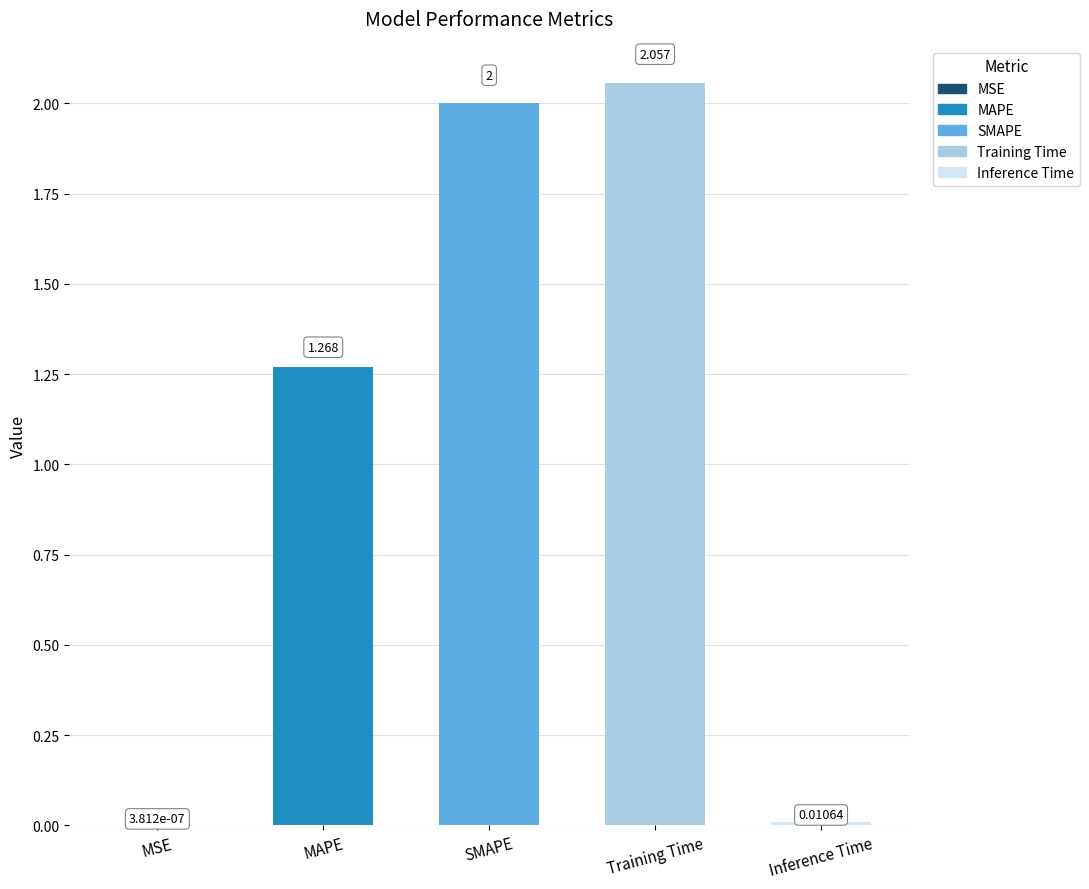

What is the change in value from MAPE to SMAPE?

+0.7